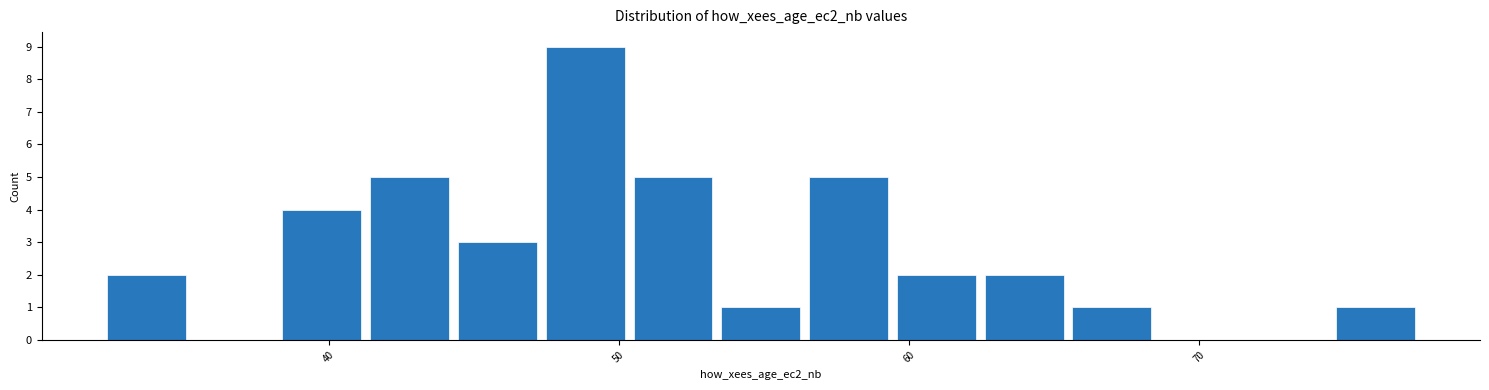

Read against the x-axis, roughly where is the centre of the tallest bar?

49